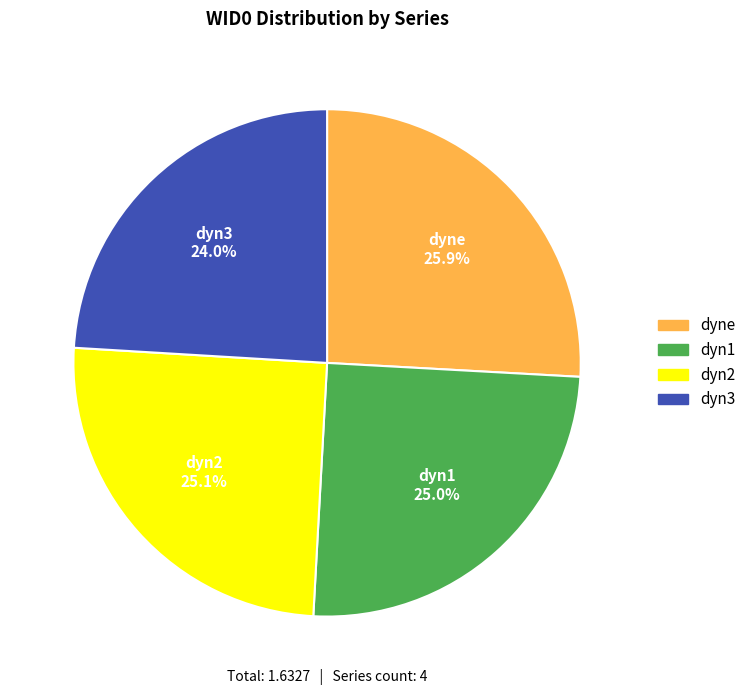

Between dyn2 and dyne, which is larger?

dyne